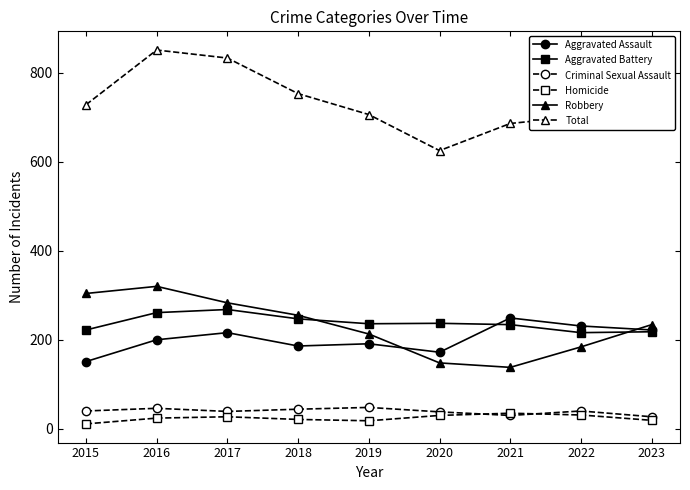

Read the Aggravated Assault value at 2020.

172